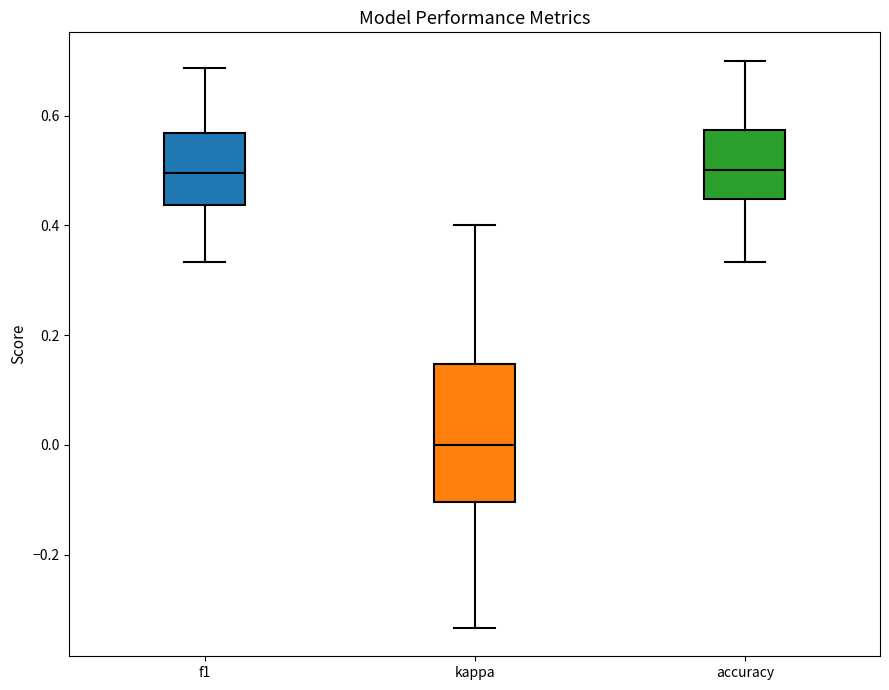

Which box's median line is the lowest?

kappa